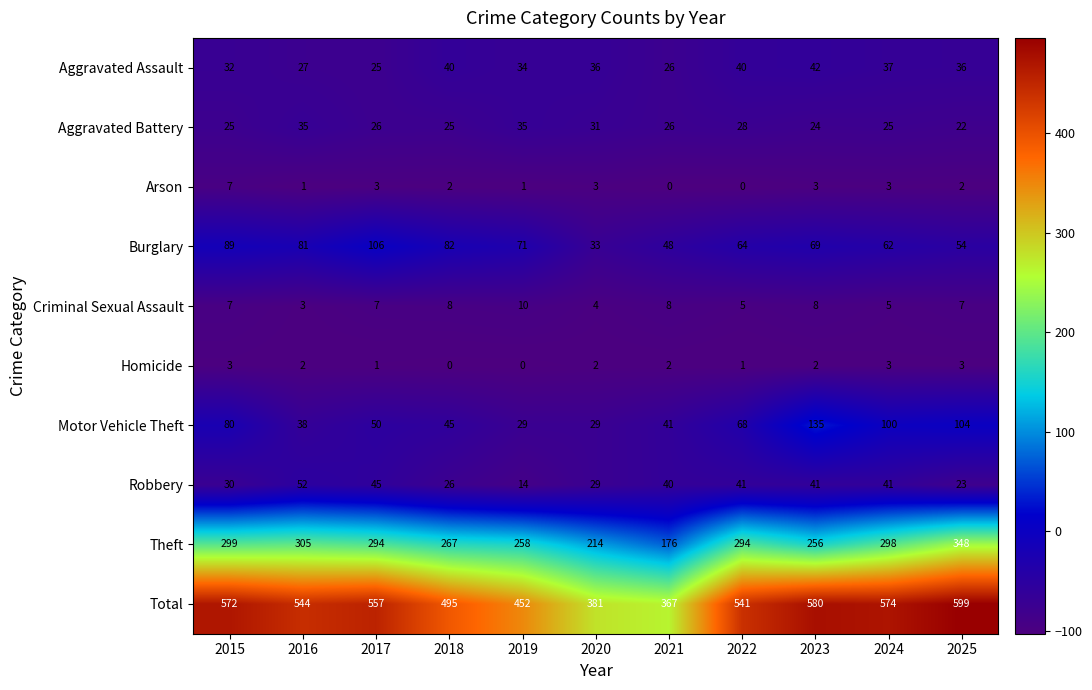

True or false: Aggravated Assault has a value of 42 at 2023.

True